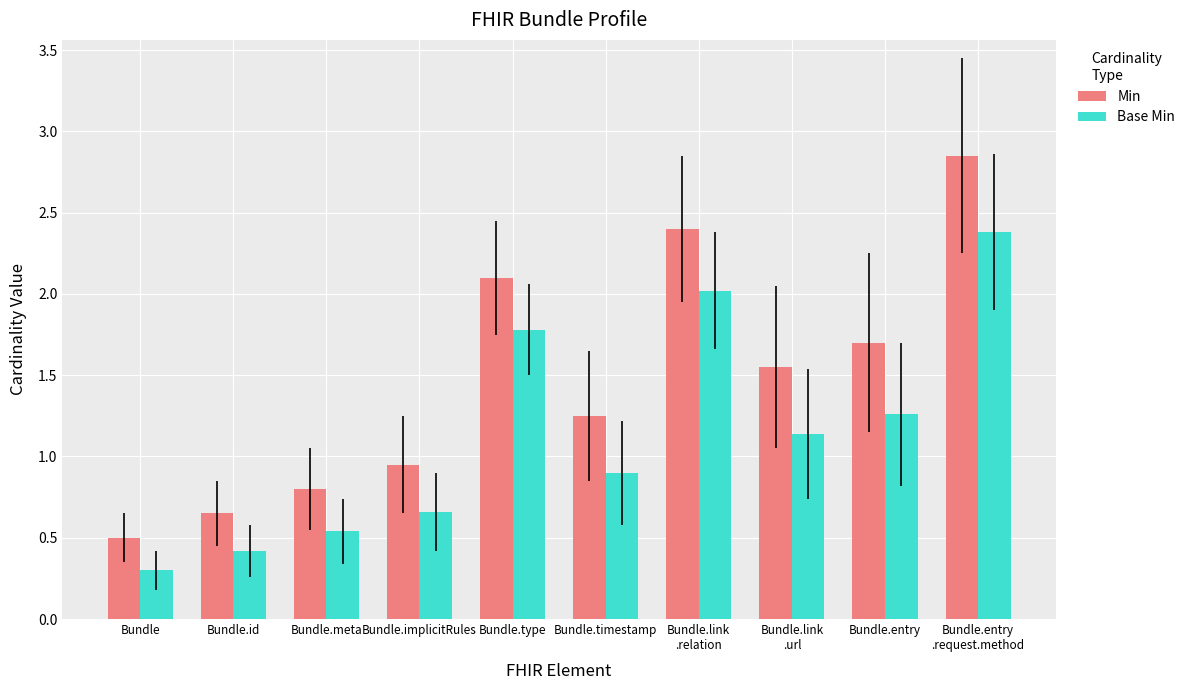

What position from the left is Bundle.type?

5